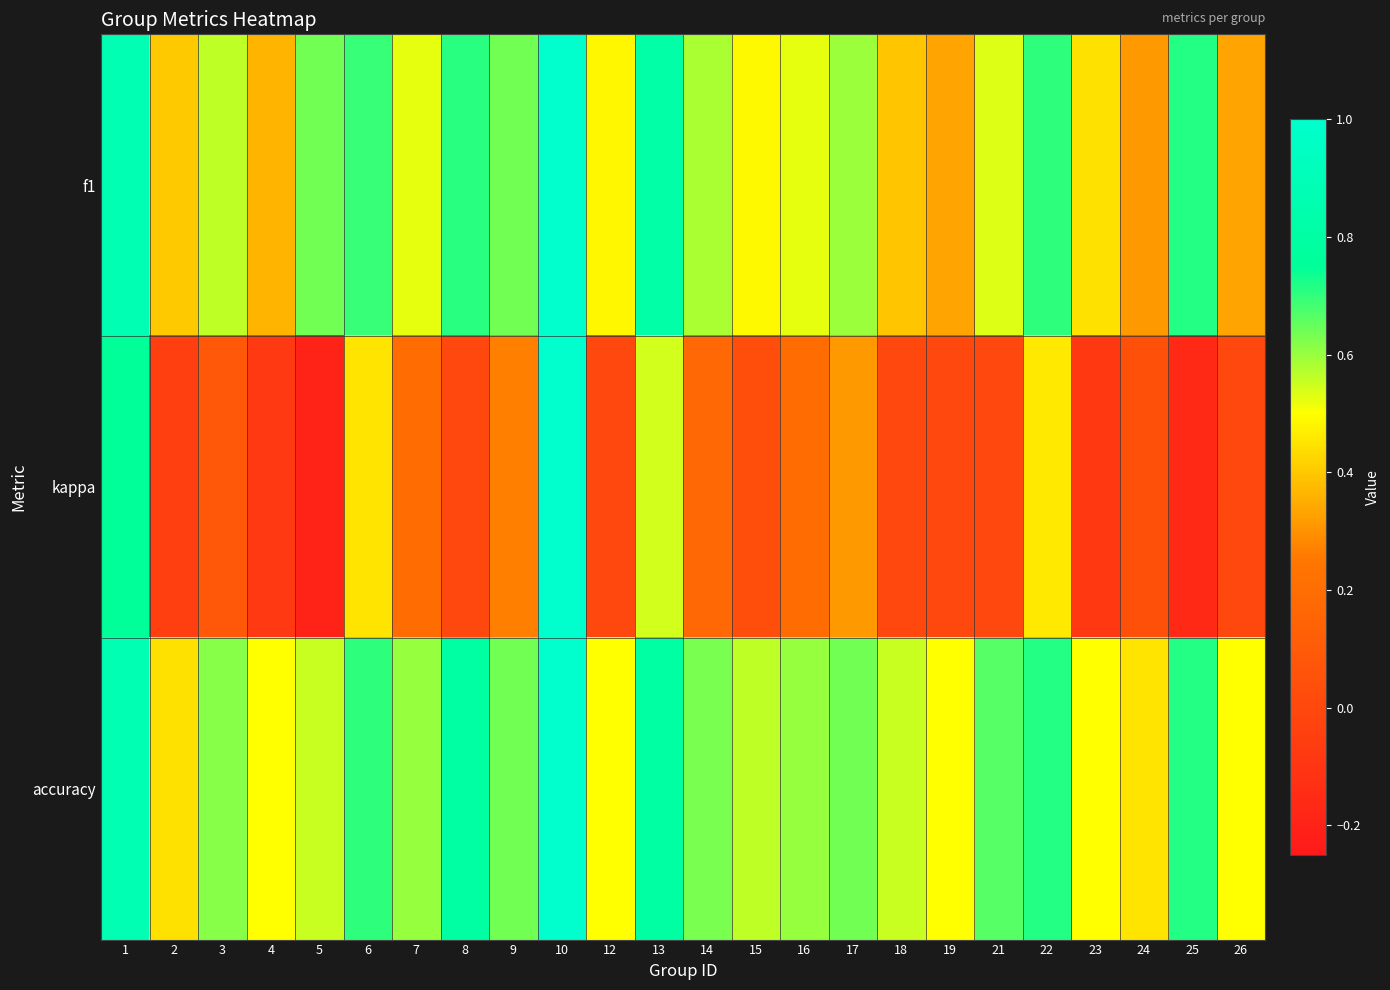

Reading right to left, list all the values displayed in this chart.

f1: 26=0.3	25=0.7	24=0.3	23=0.4	22=0.7	21=0.5	19=0.3	18=0.4	17=0.6	16=0.5	15=0.5	14=0.6	13=0.8	12=0.5	10=1.0	9=0.6	8=0.7	7=0.5	6=0.7	5=0.6	4=0.4	3=0.6	2=0.4	1=0.9
kappa: 26=0.0	25=-0.2	24=0.0	23=-0.1	22=0.5	21=0.0	19=0.0	18=0.0	17=0.3	16=0.2	15=0.0	14=0.2	13=0.5	12=0.0	10=1.0	9=0.3	8=0.0	7=0.2	6=0.5	5=-0.2	4=-0.1	3=0.1	2=-0.0	1=0.8
accuracy: 26=0.5	25=0.7	24=0.5	23=0.5	22=0.7	21=0.7	19=0.5	18=0.6	17=0.6	16=0.6	15=0.6	14=0.6	13=0.8	12=0.5	10=1.0	9=0.6	8=0.8	7=0.6	6=0.7	5=0.6	4=0.5	3=0.6	2=0.4	1=0.9